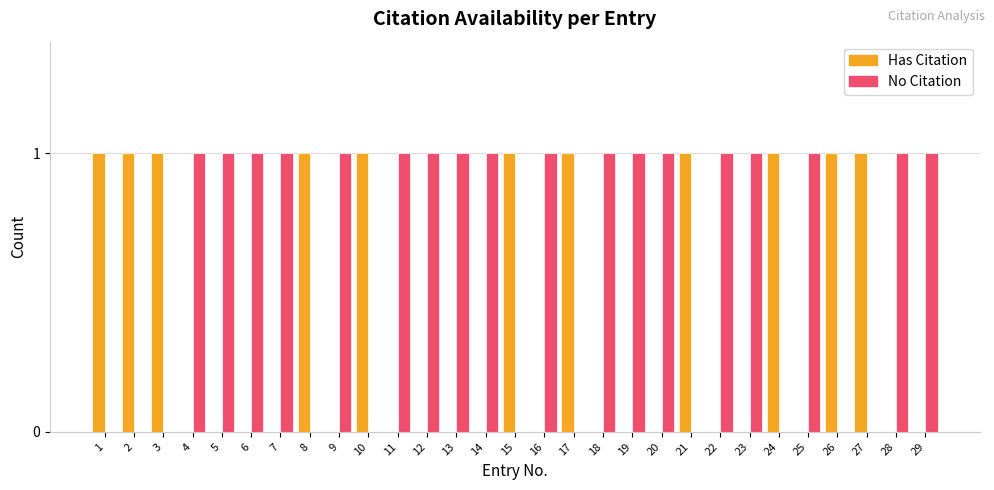

What is the difference between the No Citation values at 23 and 15?

1